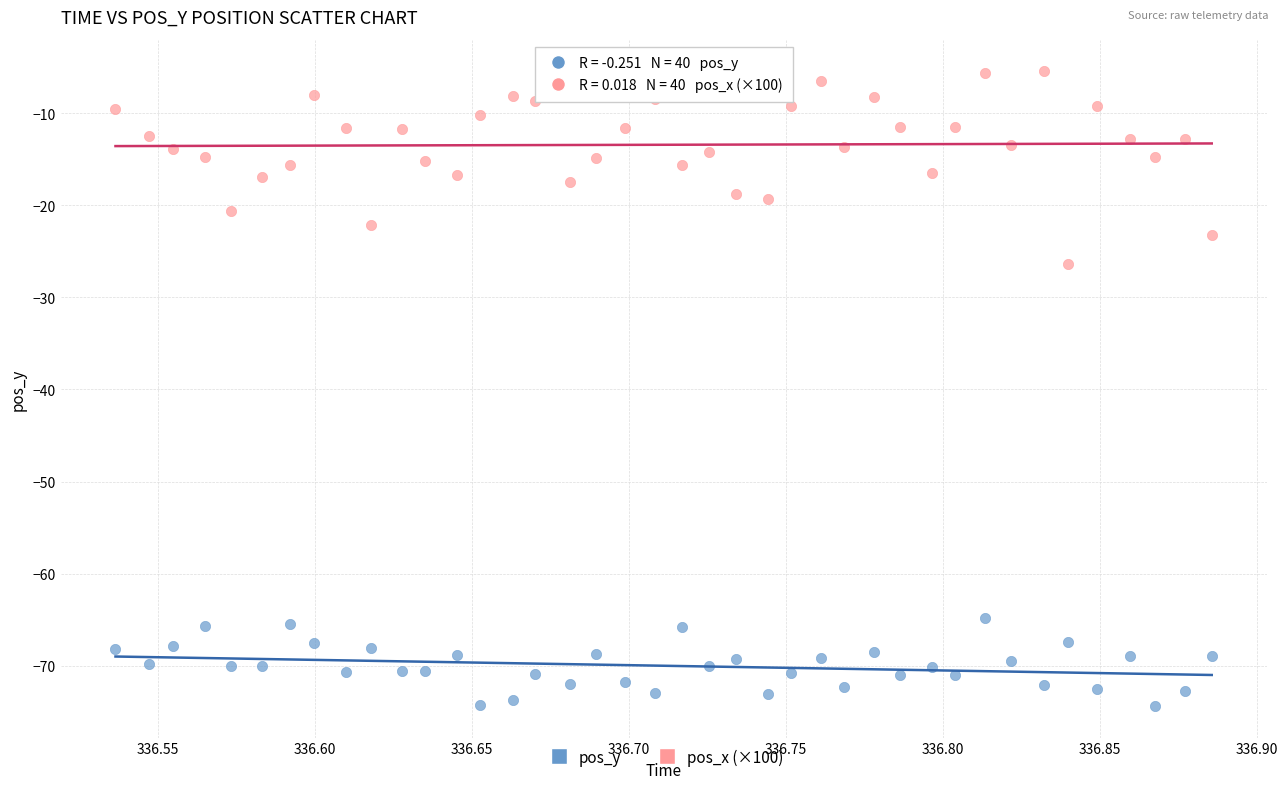

Which series contains the highest Y value?

pos_x (×100)